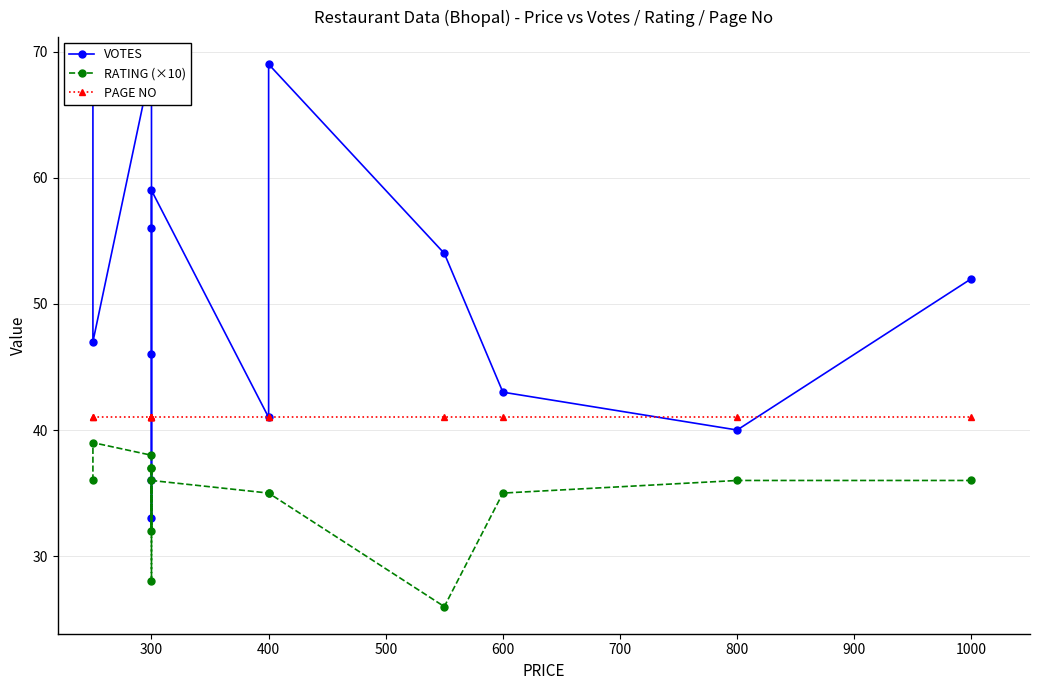

What is the highest value of the RATING (×10) series?

39